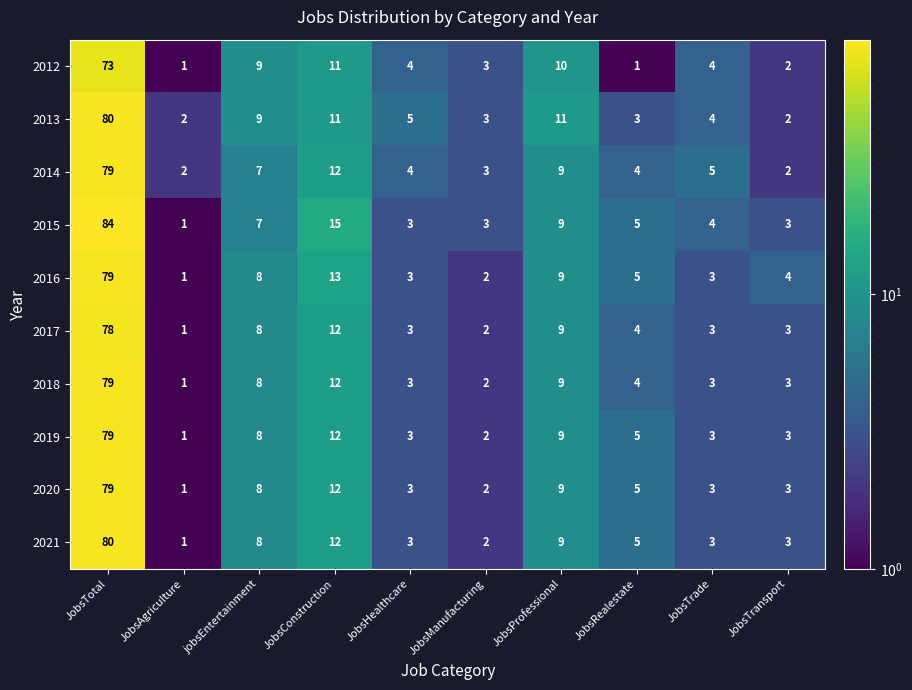

What is the spread (max minus min) of values at JobsManufacturing?

1